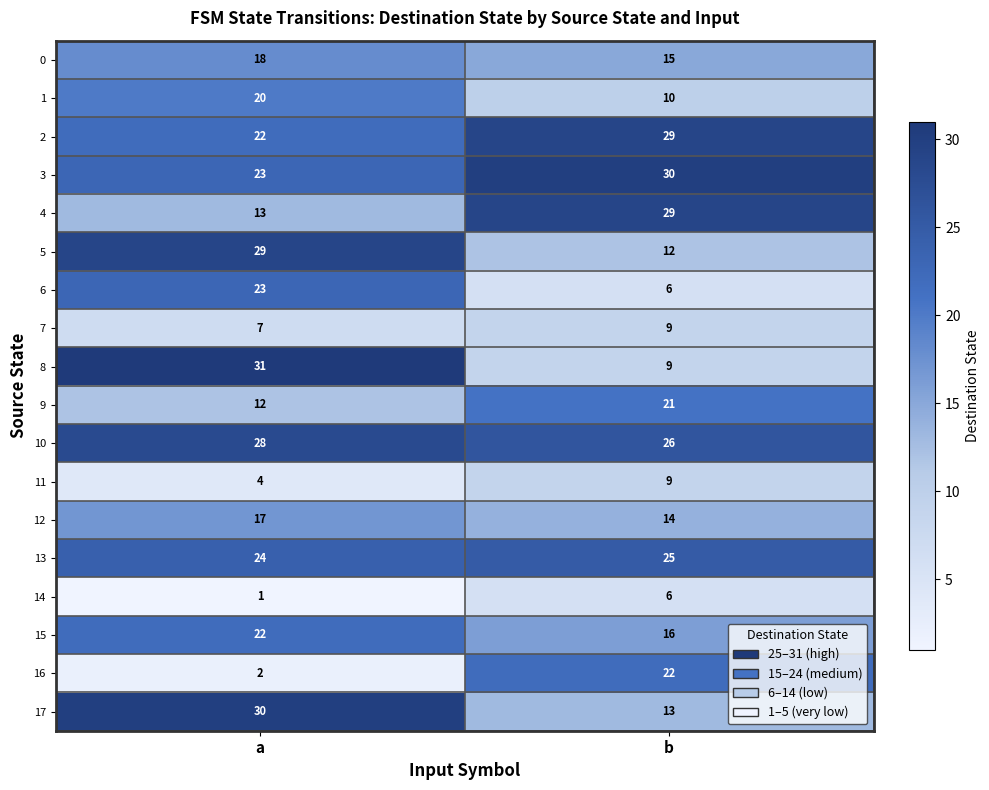

What is the spread (max minus min) of values at a?

30